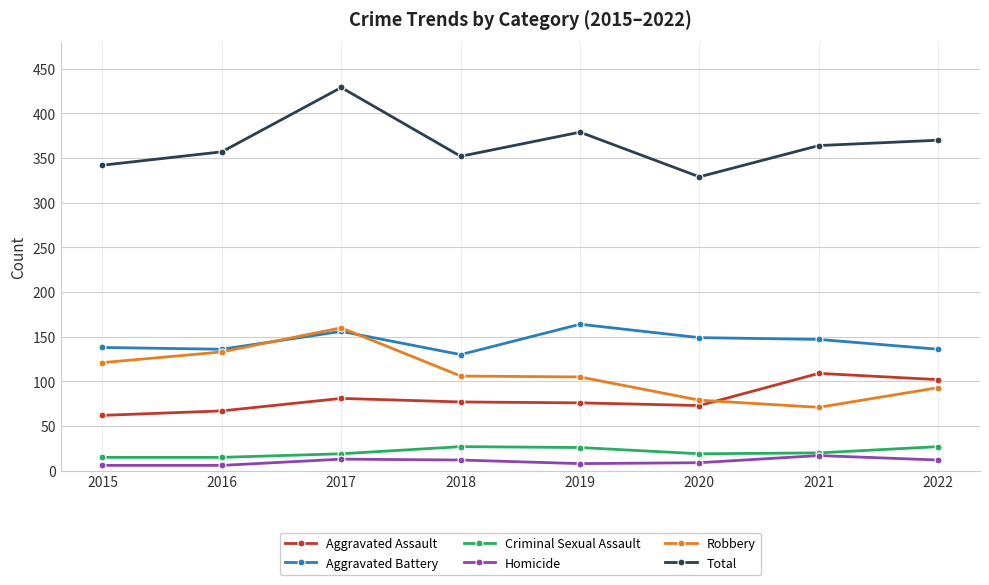

What value does the Aggravated Battery series have at 2017, to the nearest 10?

160